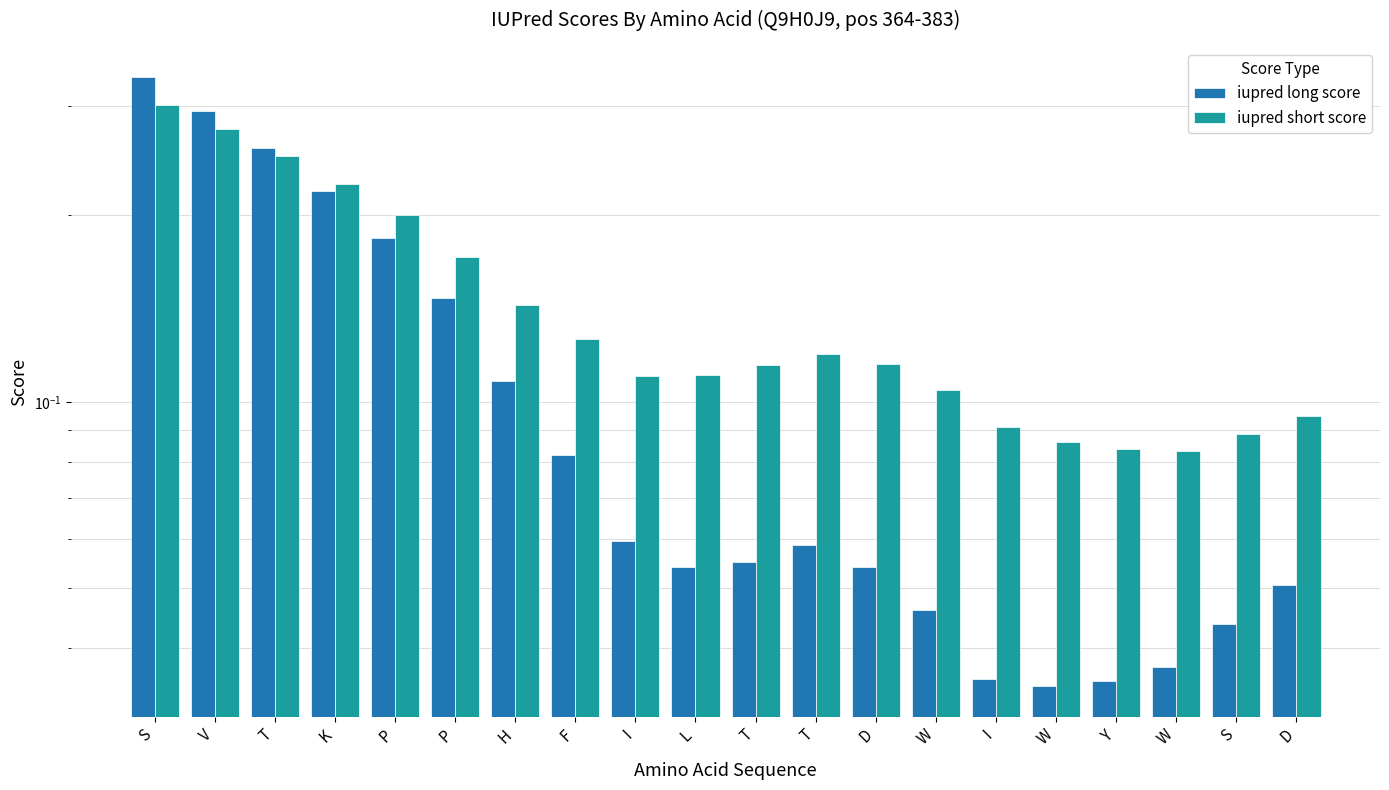

What value does the iupred long score series have at H?

0.1